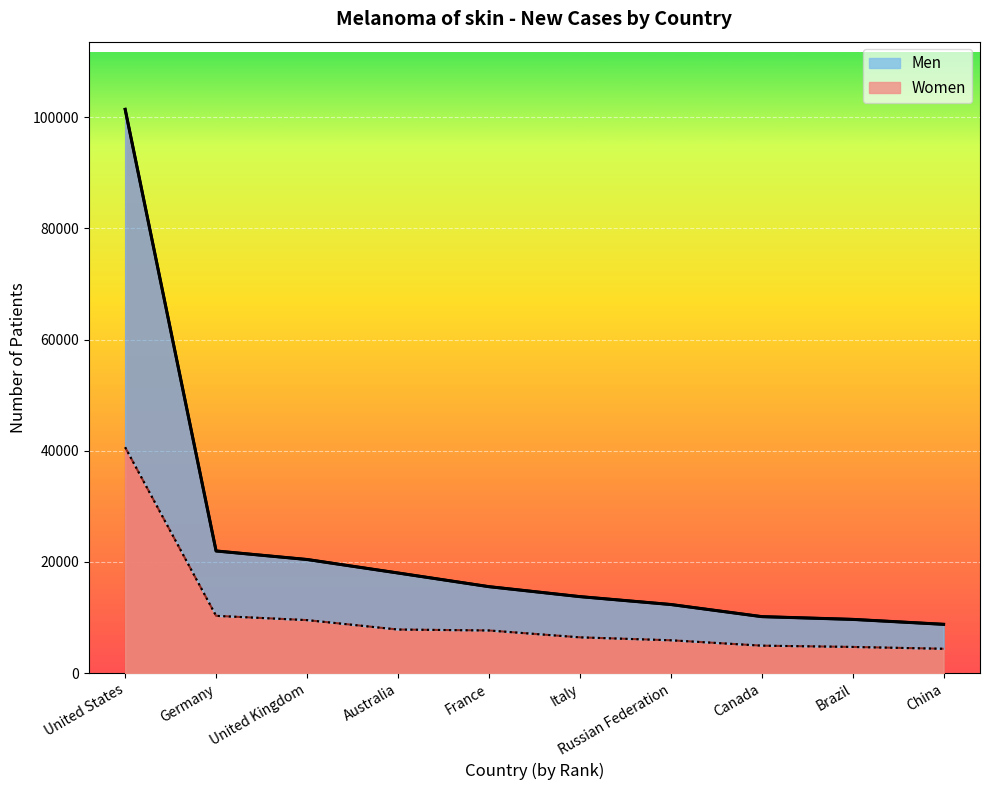

Reading left to right, what are all the values shown in this chart?

Men: United States=101388	Germany=21976	United Kingdom=20444	Australia=18019	France=15560	Italy=13769	Russian Federation=12351	Canada=10172	Brazil=9676	China=8789
Women: United States=40626	Germany=10309	United Kingdom=9542	Australia=7849	France=7680	Italy=6444	Russian Federation=5917	Canada=4949	Brazil=4718	China=4387